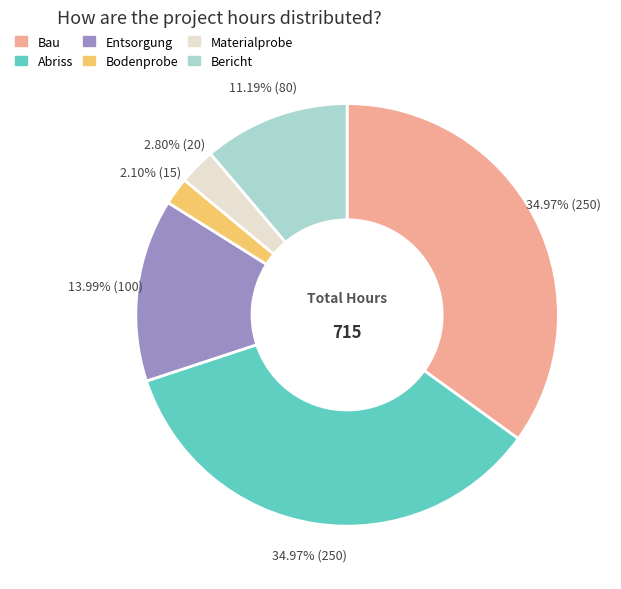

Is there a majority slice in this chart?

No